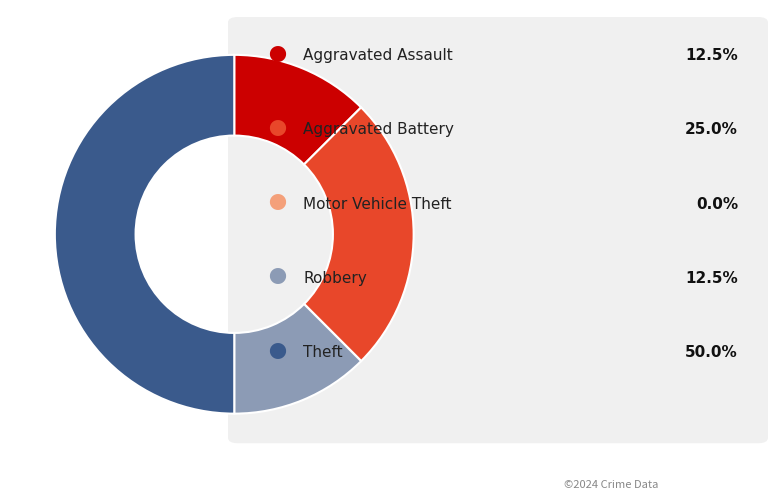

Count the number of slices in the pie.

5